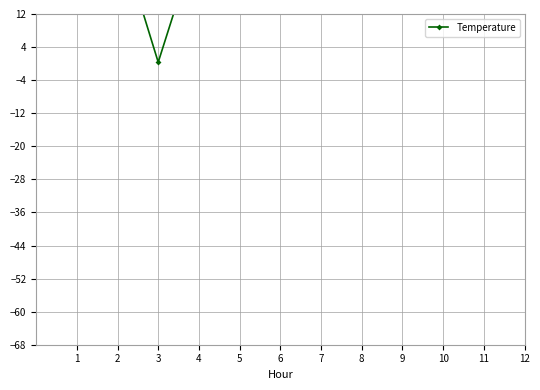

What is the value of the 5th point from the left?

32.3